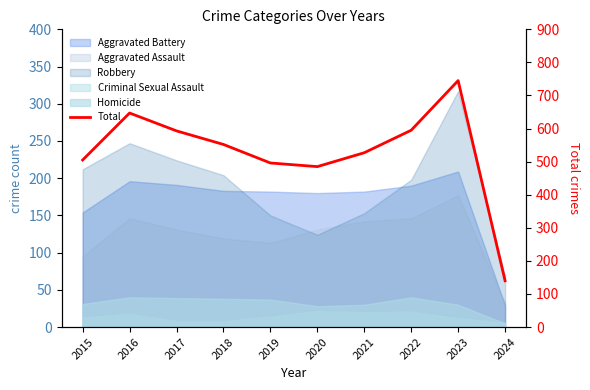

Reading right to left, extract all data points from this chart.

2024=140	2023=745	2022=595	2021=527	2020=485	2019=496	2018=552	2017=593	2016=647	2015=505